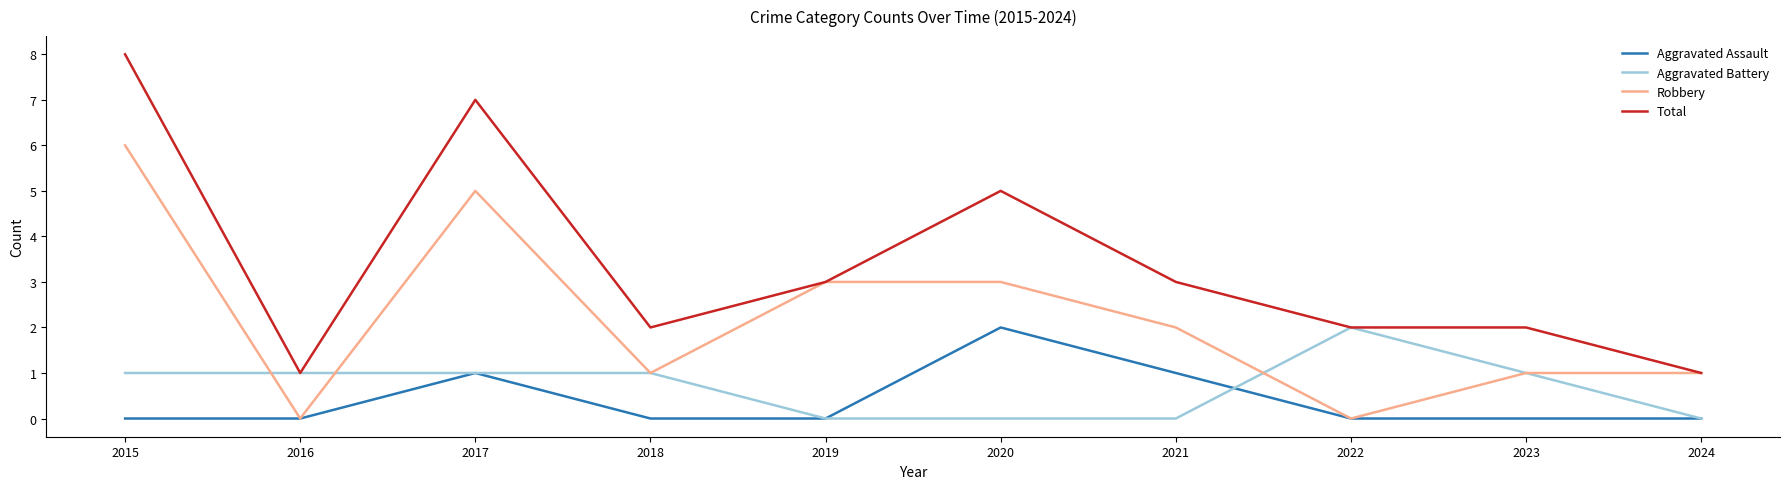

True or false: Total has more than 0 points higher than both neighbors.

True